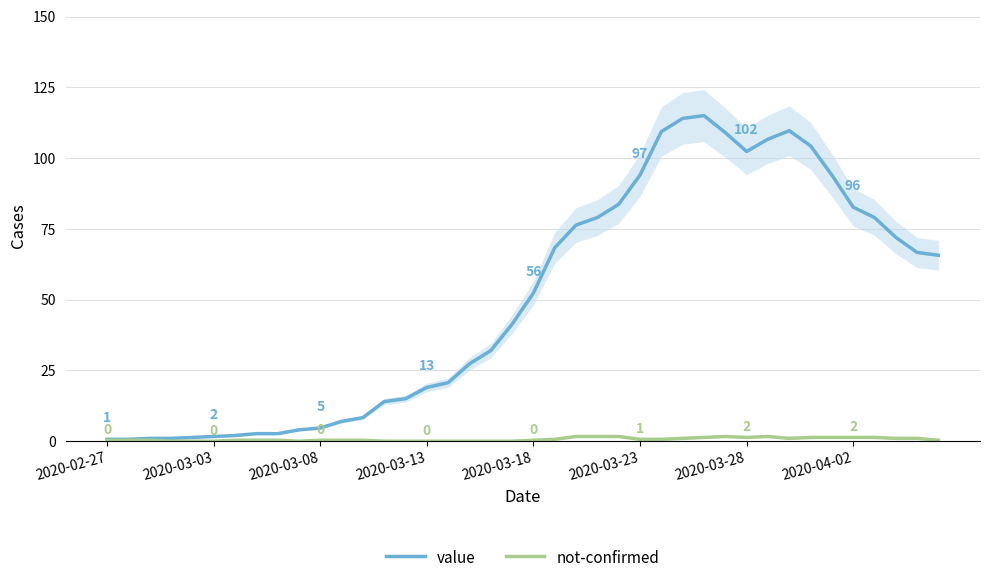

Where does the value series first go above 52?

2020-03-18